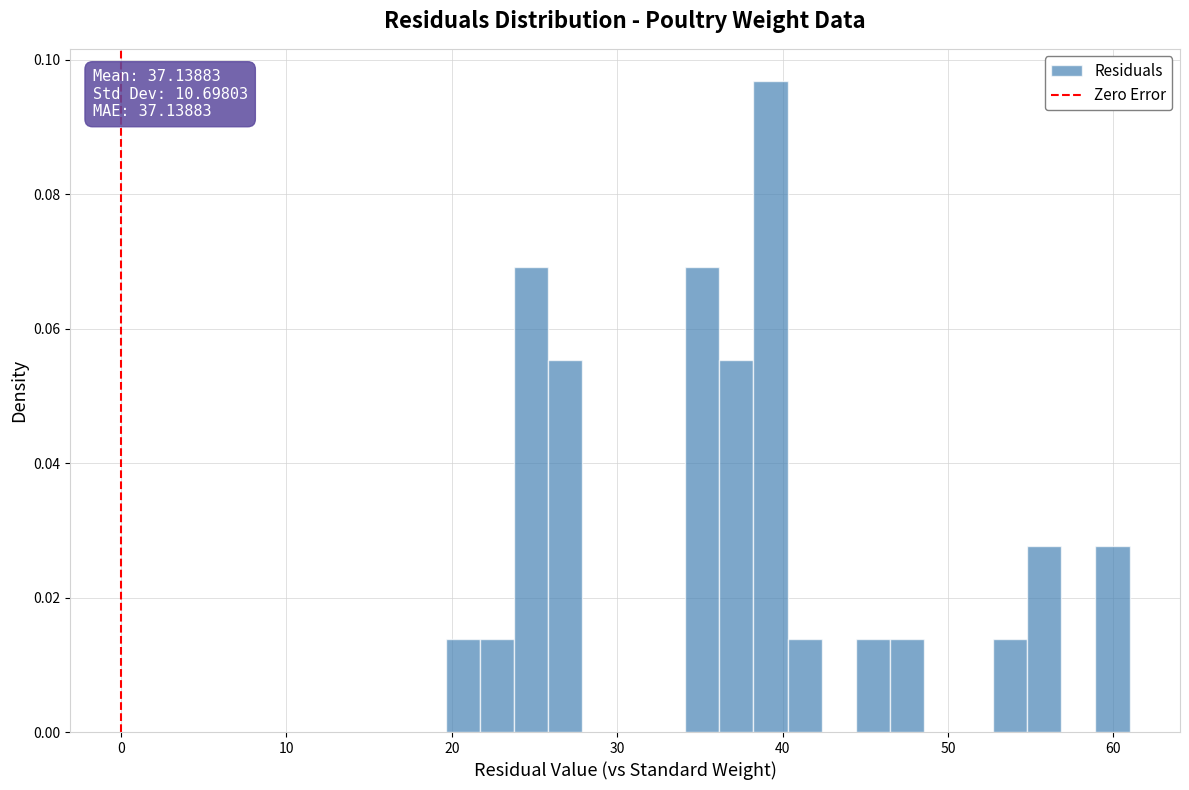

Around what value on the x-axis is the tallest bar? Give the approximate position of its centre, as read against the axis.

39